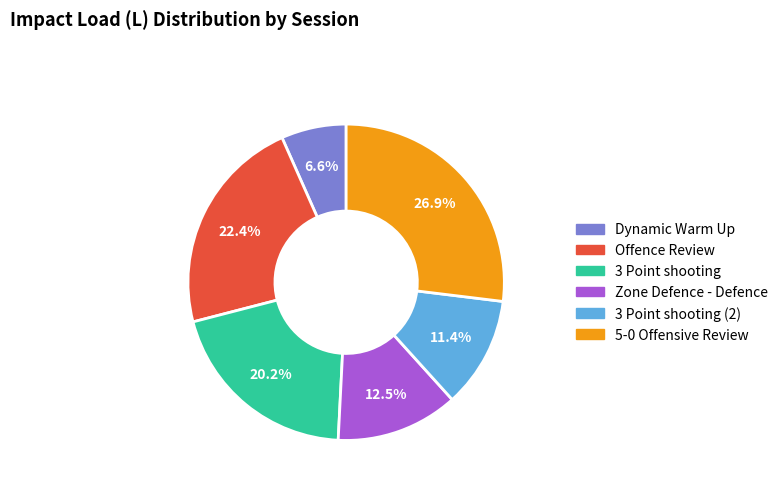

Is there a majority slice in this chart?

No